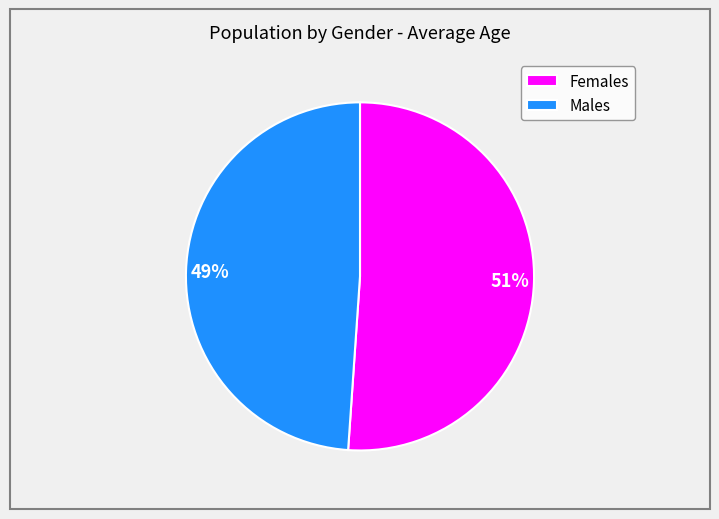

Do Males and Females together represent more than half of the pie?

Yes